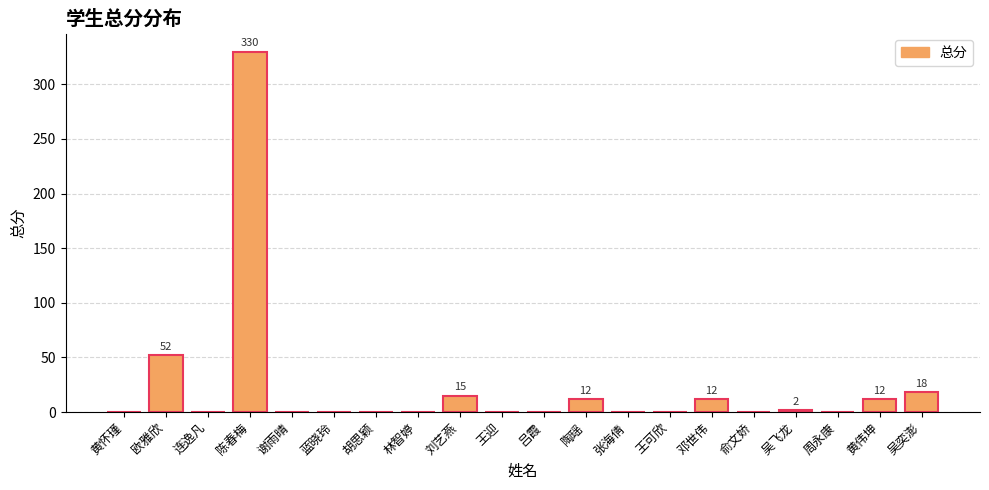

What is the change in value from 胡思颖 to 刘艺燕?

+15